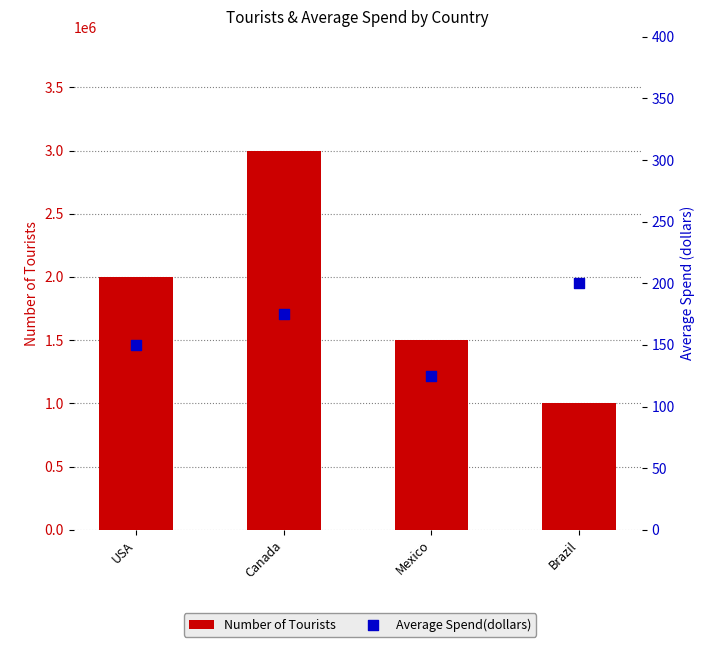

What are all the series names shown in the legend?

Number of Tourists, Average Spend(dollars)